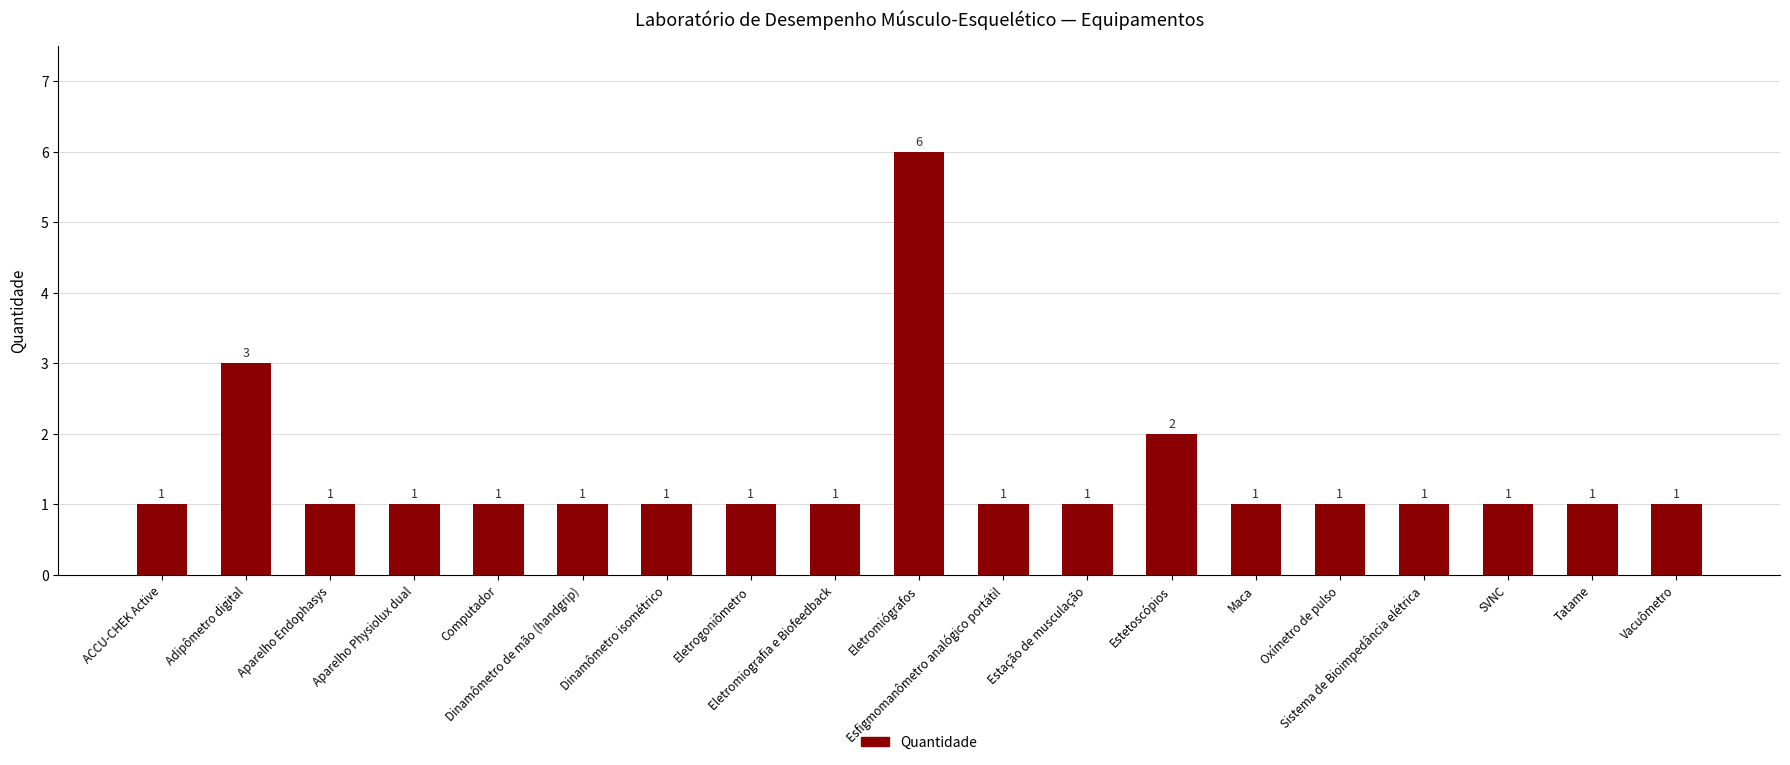

What is the ratio of the value at ACCU-CHEK Active to the value at Estetoscópios?

0.5